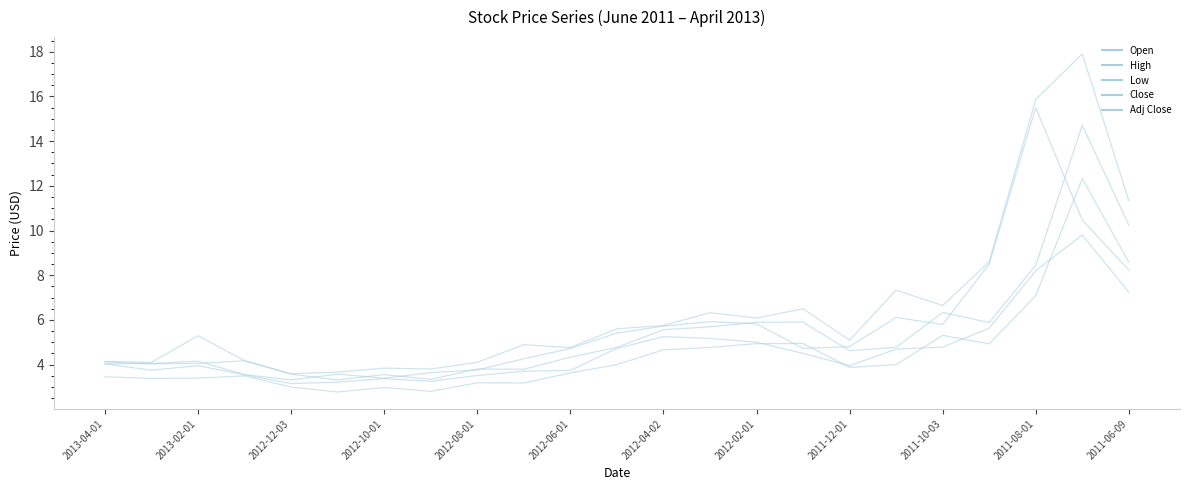

Is this an area chart (filled region under the line)?

No